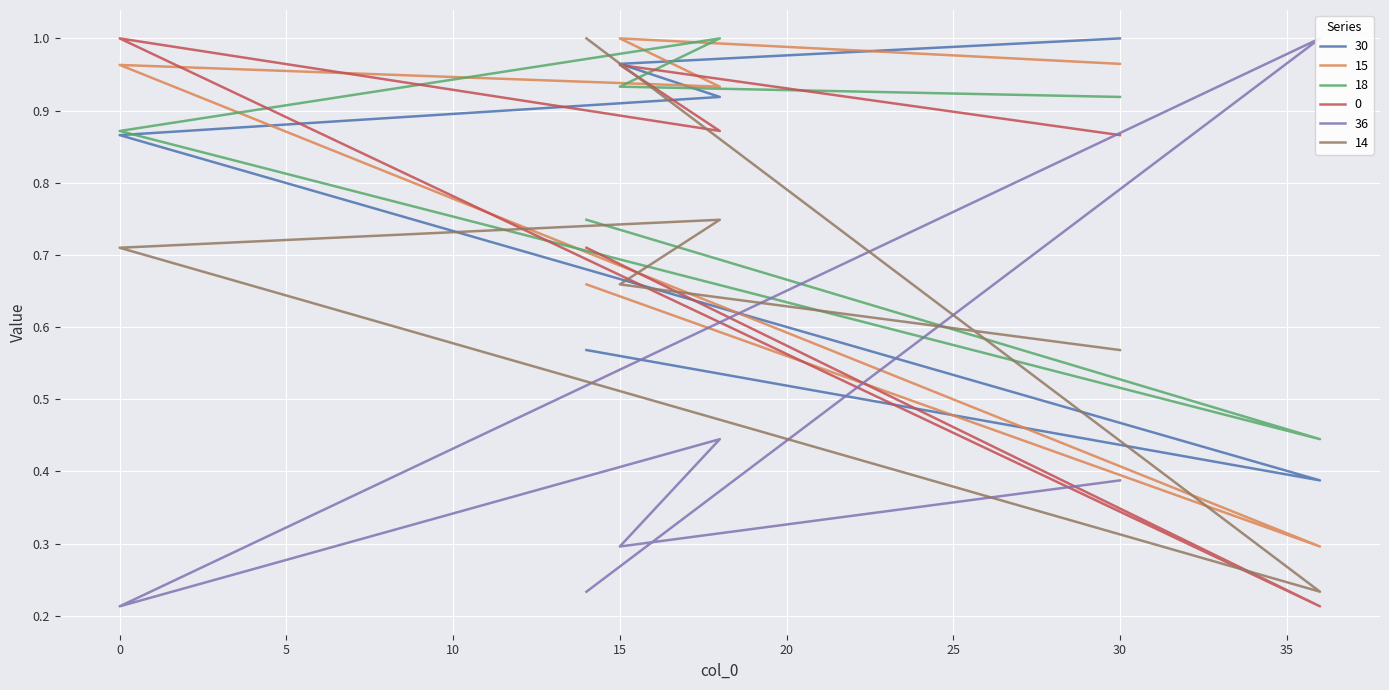

Reading left to right, list all the values displayed in this chart.

30: 30=1.0	15=1.0	18=0.9	0=0.9	36=0.4	14=0.6
15: 30=1.0	15=1.0	18=0.9	0=1.0	36=0.3	14=0.7
18: 30=0.9	15=0.9	18=1.0	0=0.9	36=0.4	14=0.7
0: 30=0.9	15=1.0	18=0.9	0=1.0	36=0.2	14=0.7
36: 30=0.4	15=0.3	18=0.4	0=0.2	36=1.0	14=0.2
14: 30=0.6	15=0.7	18=0.7	0=0.7	36=0.2	14=1.0